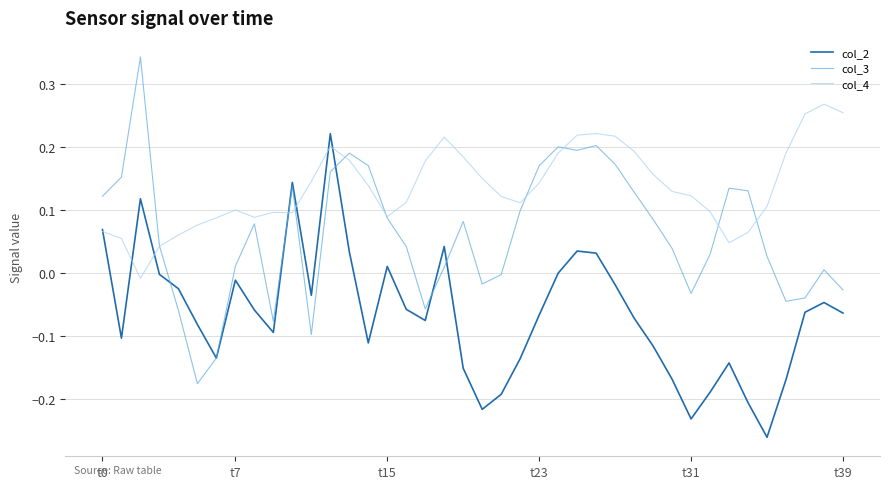

Is this an area chart (filled region under the line)?

No